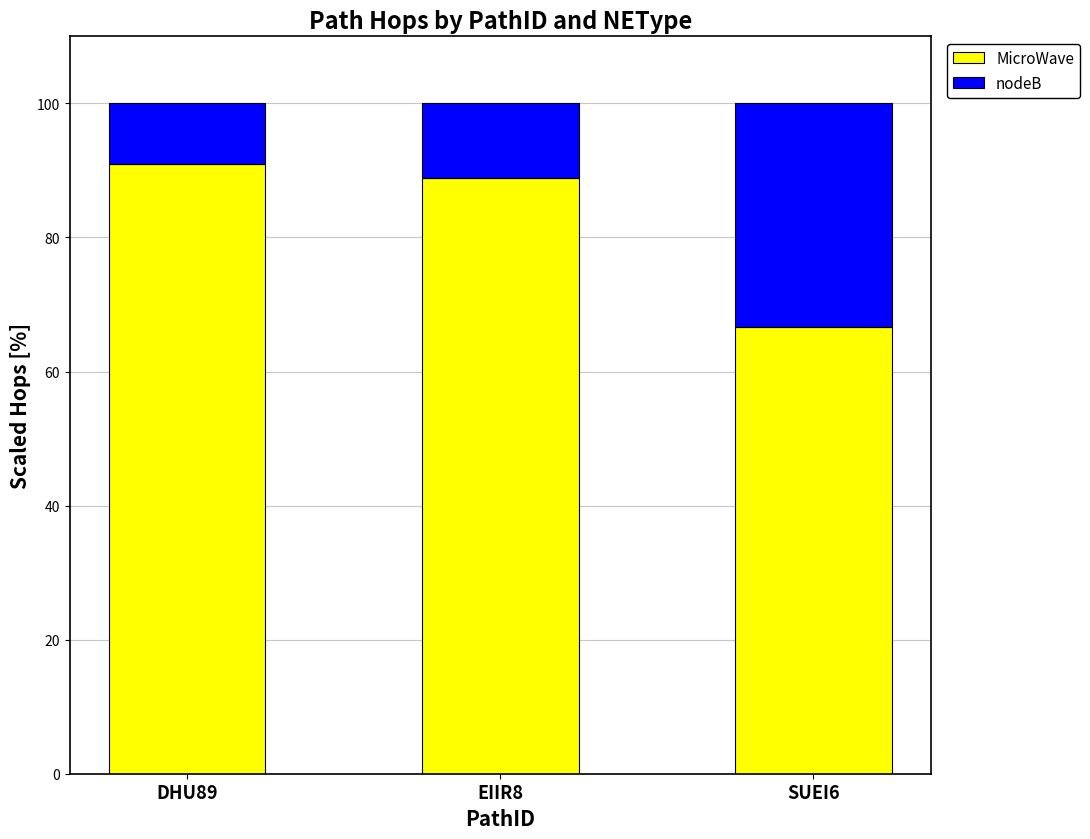

What is the total value across all series at DHU89?

100.0